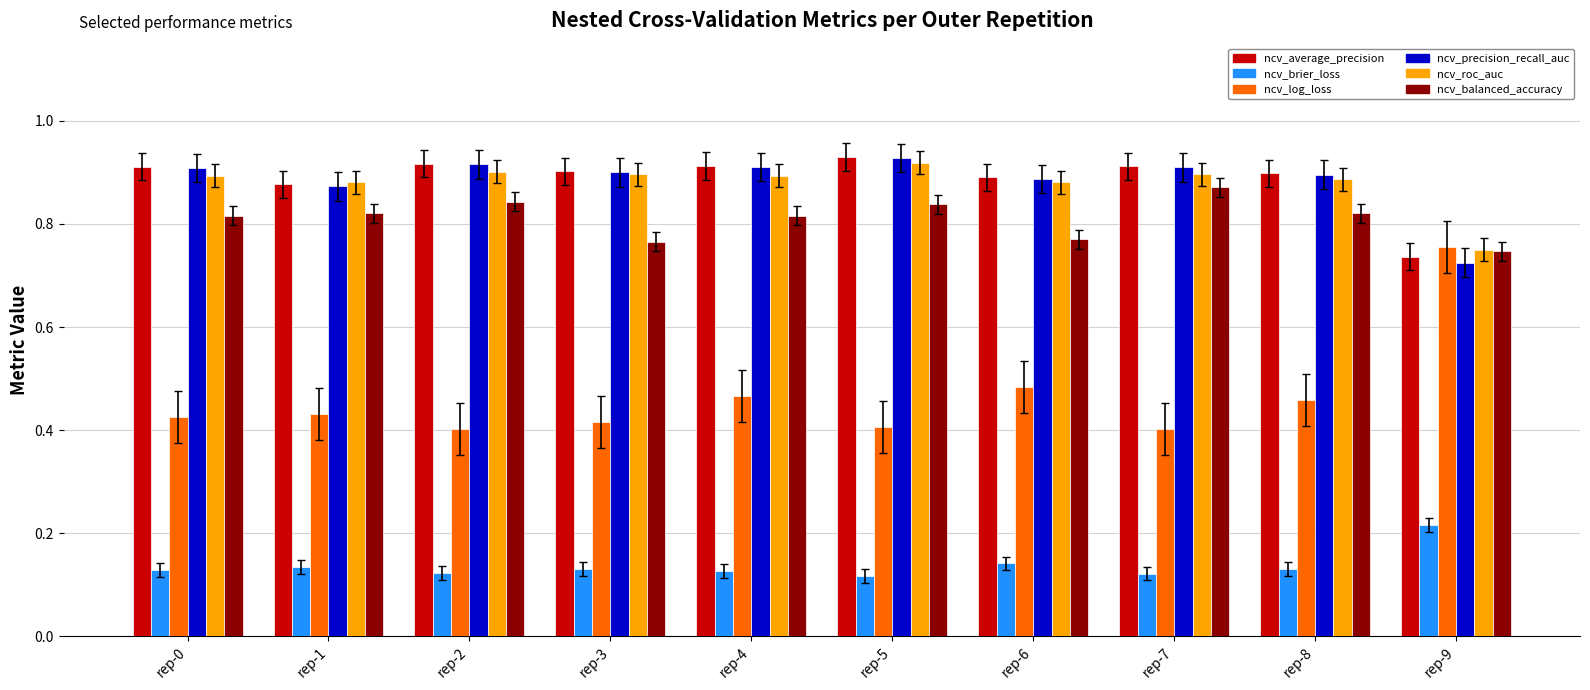

The ncv_log_loss series shows 0.7 at rep-7. True or false?

False